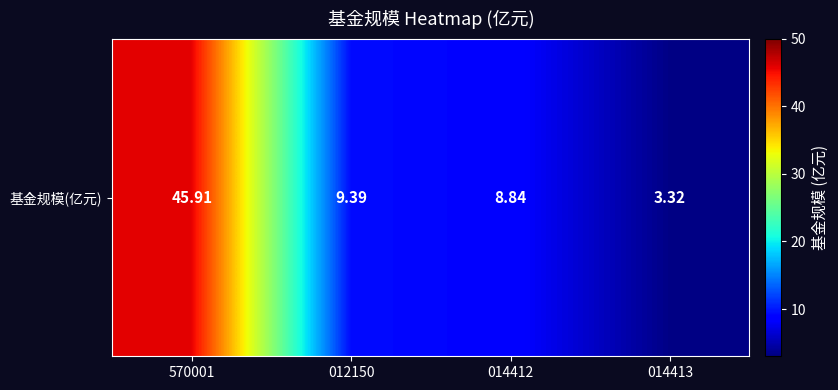

What is the minimum value shown in the chart?

3.3